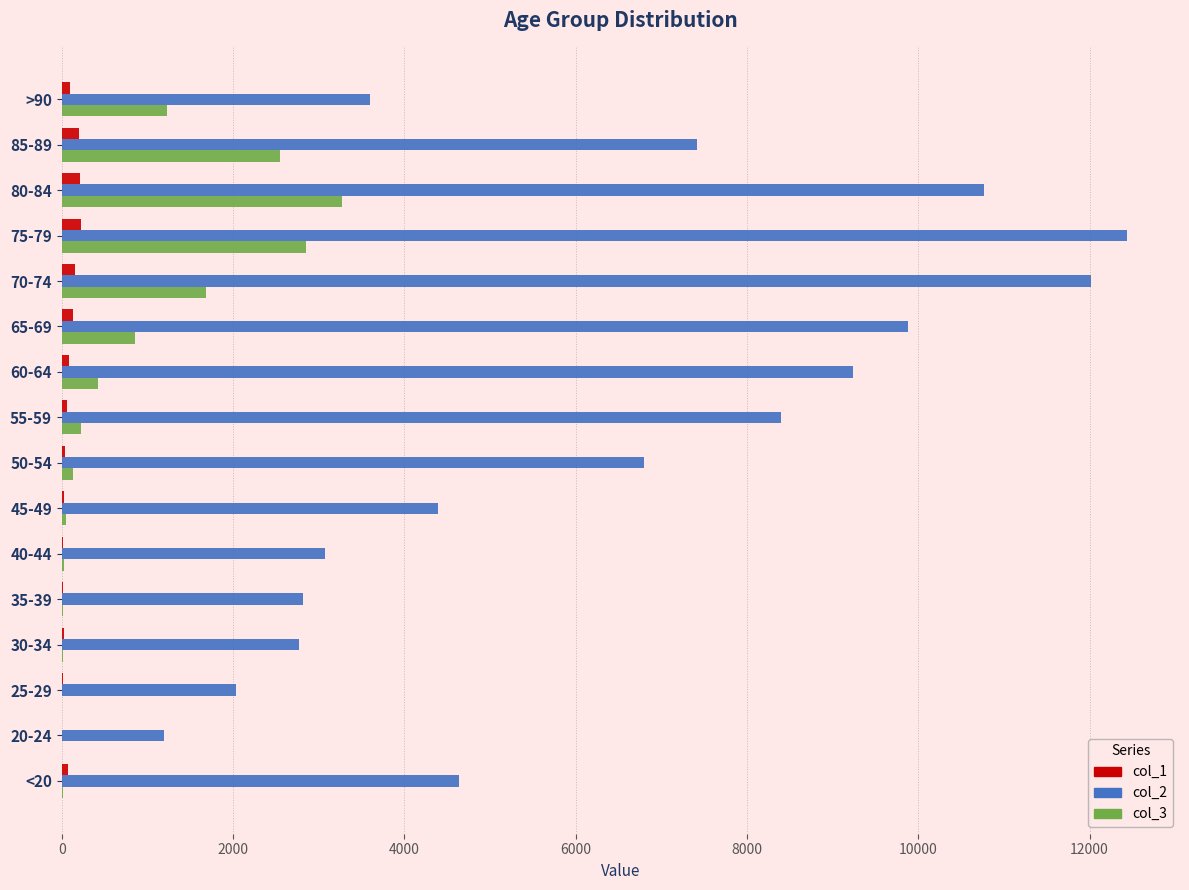

What is the average value of the col_3 series?

834